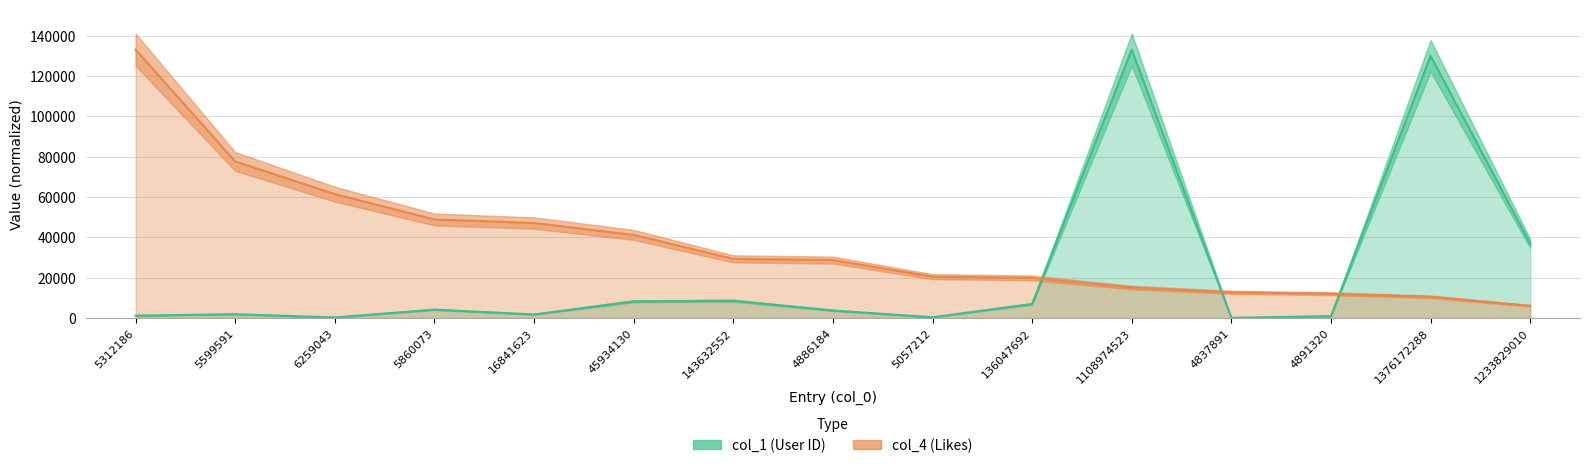

What are all the series names shown in the legend?

col_1 (User ID), col_4 (Likes)